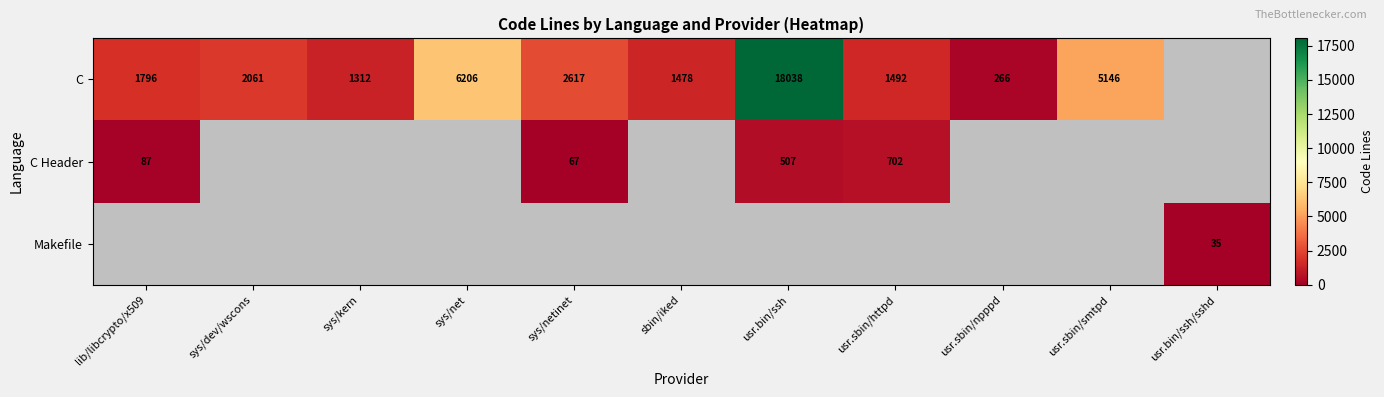

The C series shows 2061 at sys/dev/wscons. True or false?

True